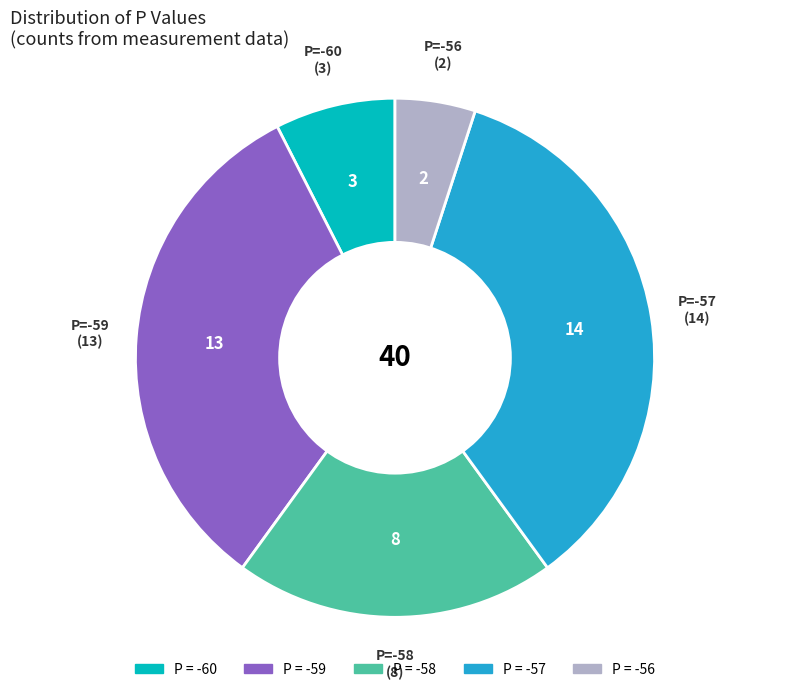

Is there any slice that represents more than half of the pie?

No